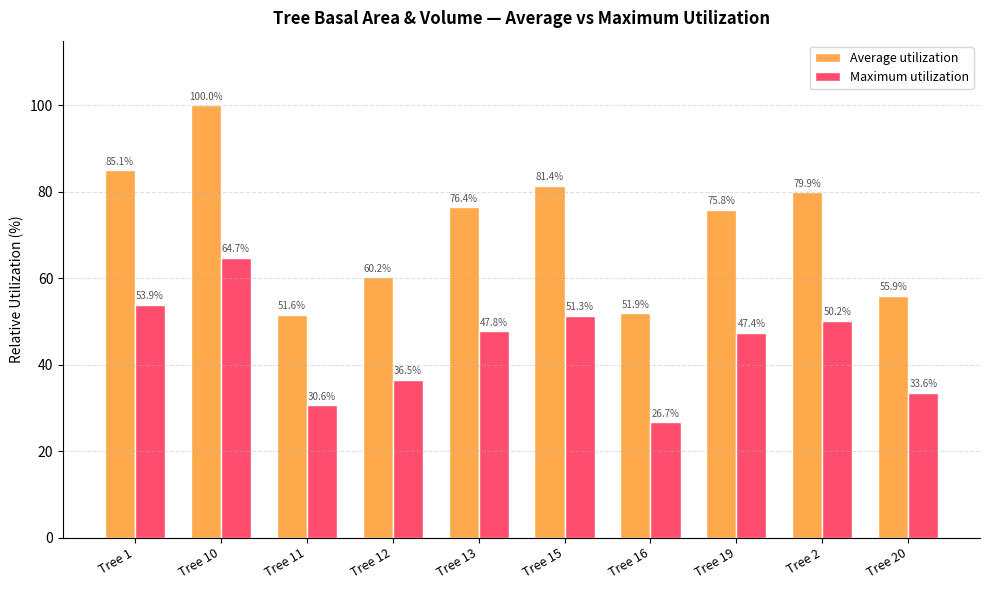

Reading left to right, list all the values displayed in this chart.

Average utilization: 85.1	100.0	51.6	60.2	76.4	81.4	51.9	75.8	79.9	55.9
Maximum utilization: 53.9	64.7	30.6	36.5	47.8	51.3	26.7	47.4	50.2	33.6